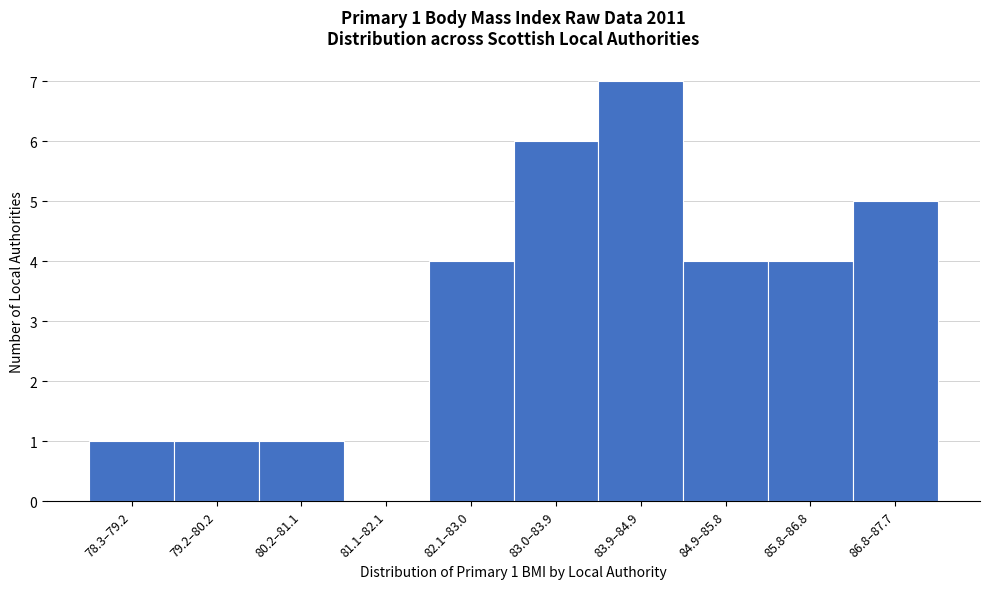

Reading left to right, what are all the values shown in this chart?

78.3–79.2=1	79.2–80.2=1	80.2–81.1=1	81.1–82.1=0	82.1–83.0=4	83.0–83.9=6	83.9–84.9=7	84.9–85.8=4	85.8–86.8=4	86.8–87.7=5